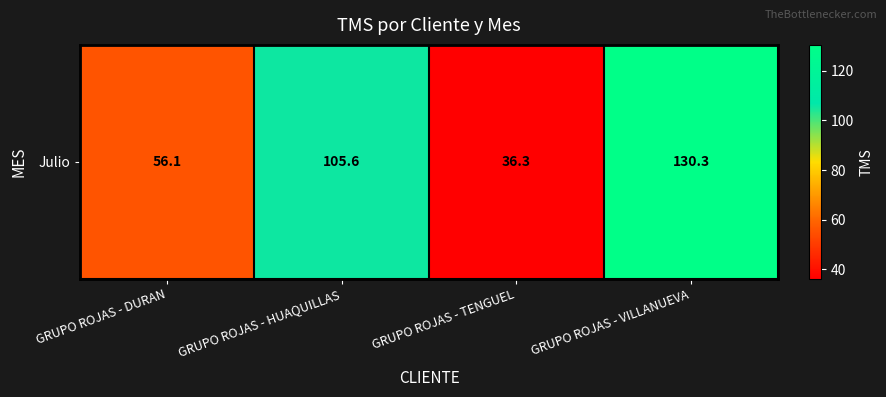

Which has a higher value, GRUPO ROJAS - HUAQUILLAS or GRUPO ROJAS - VILLANUEVA?

GRUPO ROJAS - VILLANUEVA